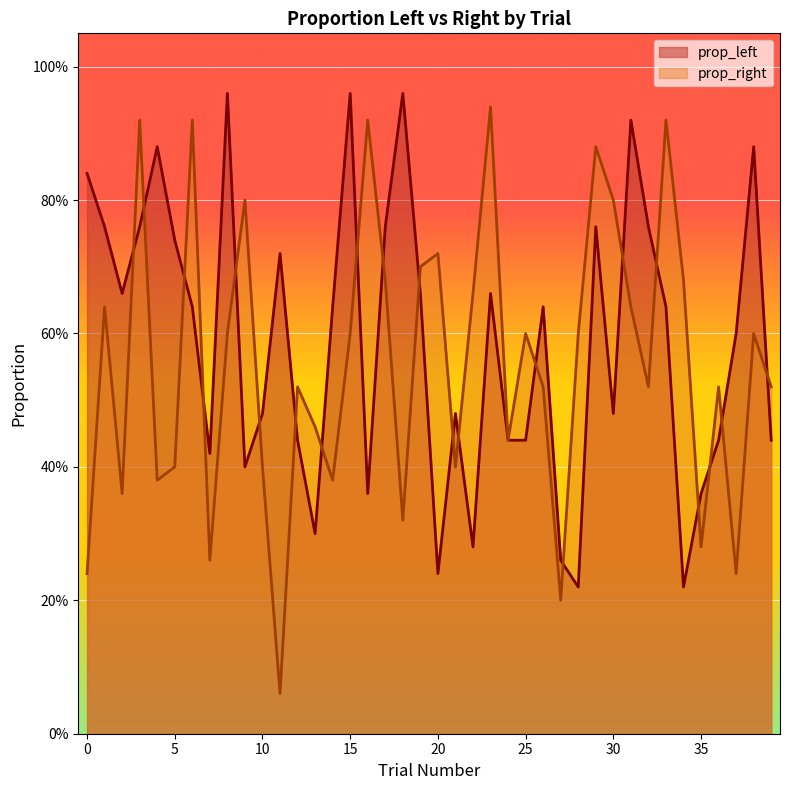

Reading left to right, what are all the values shown in this chart?

prop_left: 0.8	0.8	0.7	0.8	0.9	0.7	0.6	0.4	1.0	0.4	0.5	0.7	0.4	0.3	0.6	1.0	0.4	0.8	1.0	0.7	0.2	0.5	0.3	0.7	0.4	0.4	0.6	0.3	0.2	0.8	0.5	0.9	0.8	0.6	0.2	0.4	0.4	0.6	0.9	0.4
prop_right: 0.2	0.6	0.4	0.9	0.4	0.4	0.9	0.3	0.6	0.8	0.4	0.1	0.5	0.5	0.4	0.6	0.9	0.7	0.3	0.7	0.7	0.4	0.7	0.9	0.4	0.6	0.5	0.2	0.6	0.9	0.8	0.6	0.5	0.9	0.7	0.3	0.5	0.2	0.6	0.5